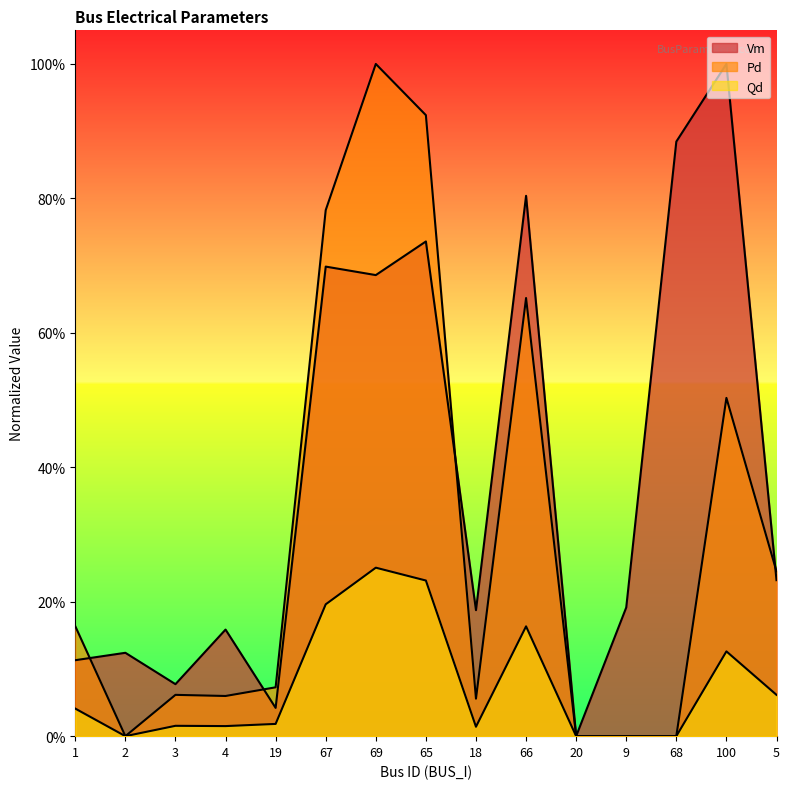

Where is the first local minimum for Pd?

2